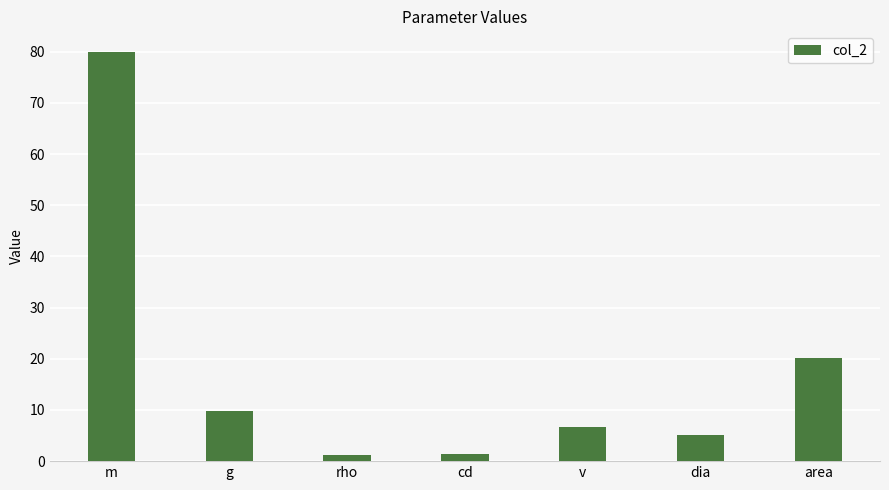

What is the difference between the maximum and minimum values?

78.8